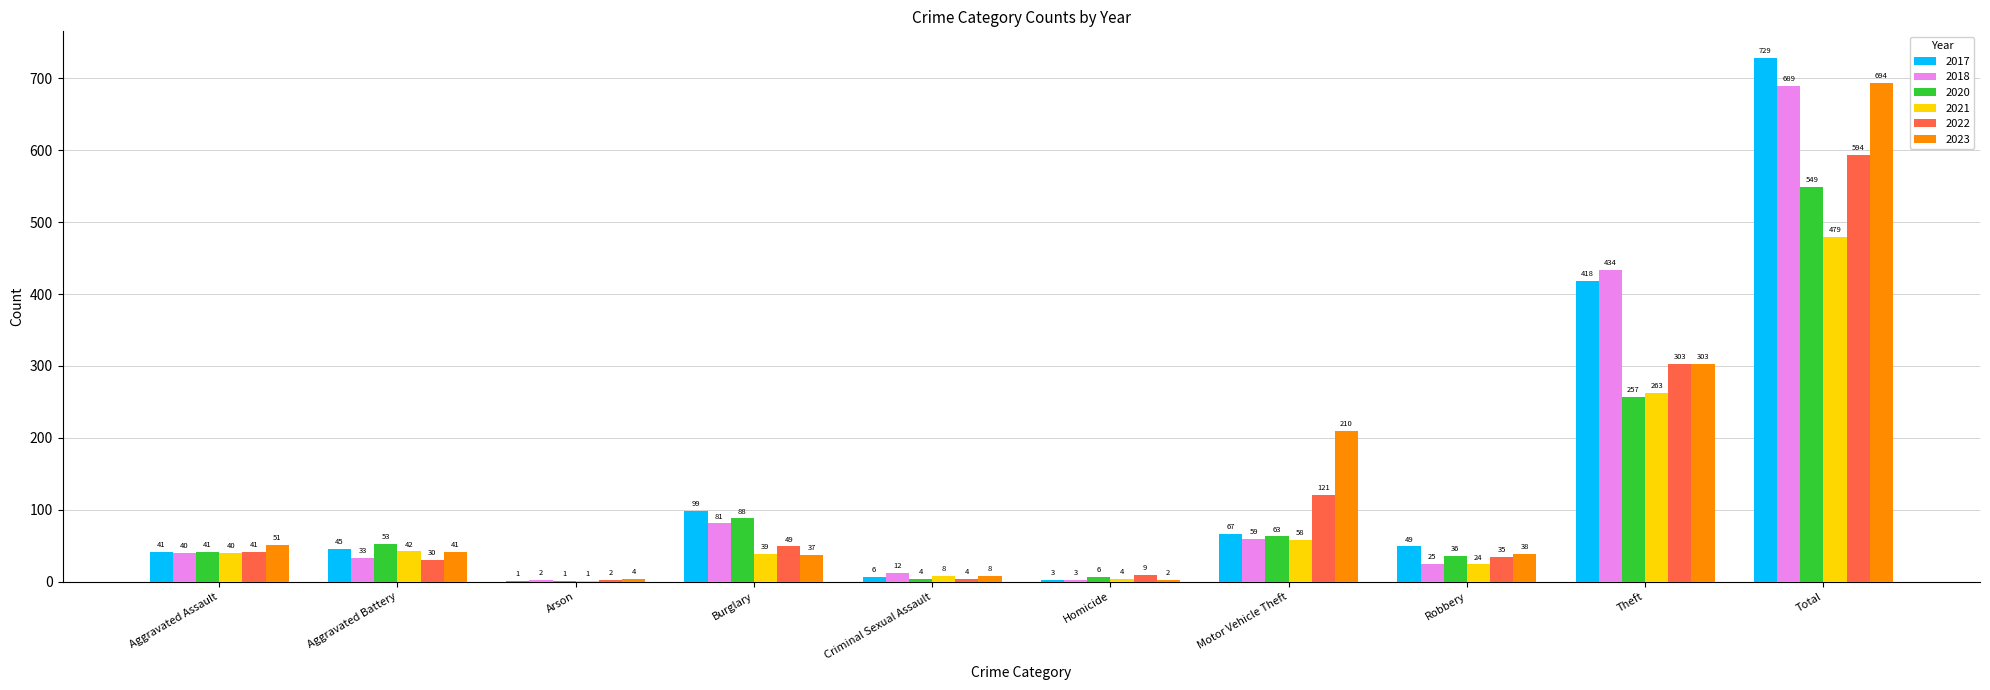

Where is 2017 nearest to the value 365?

Theft